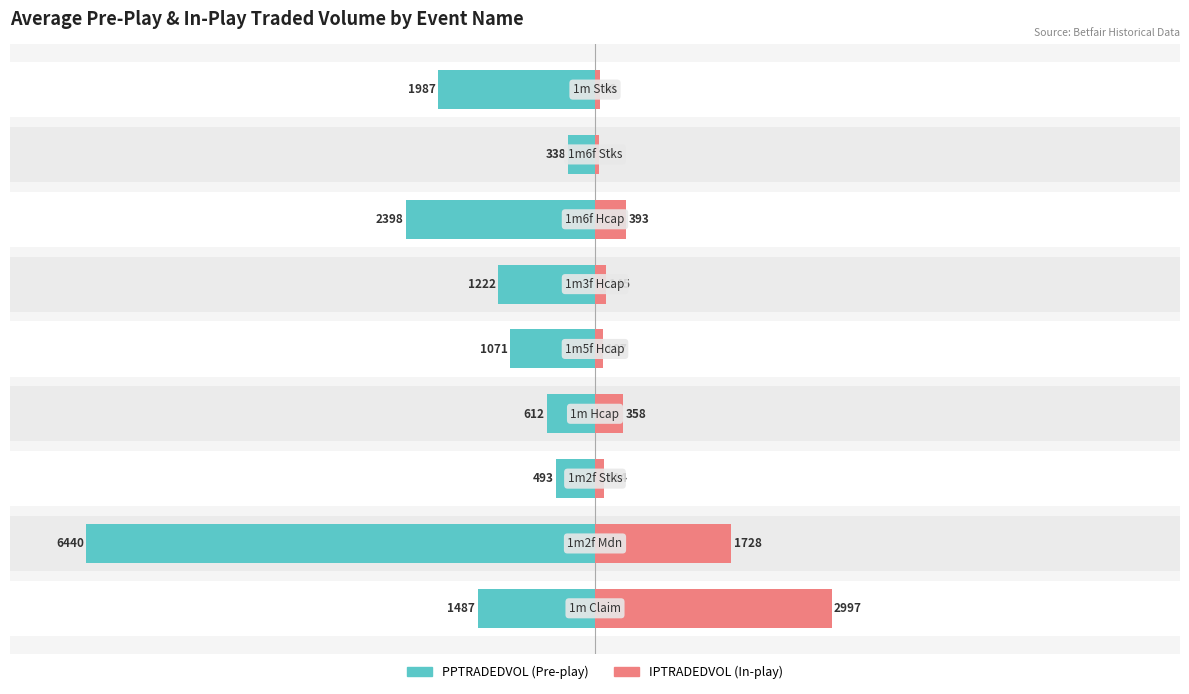

At how many categories does at least one series exceed -333?

9